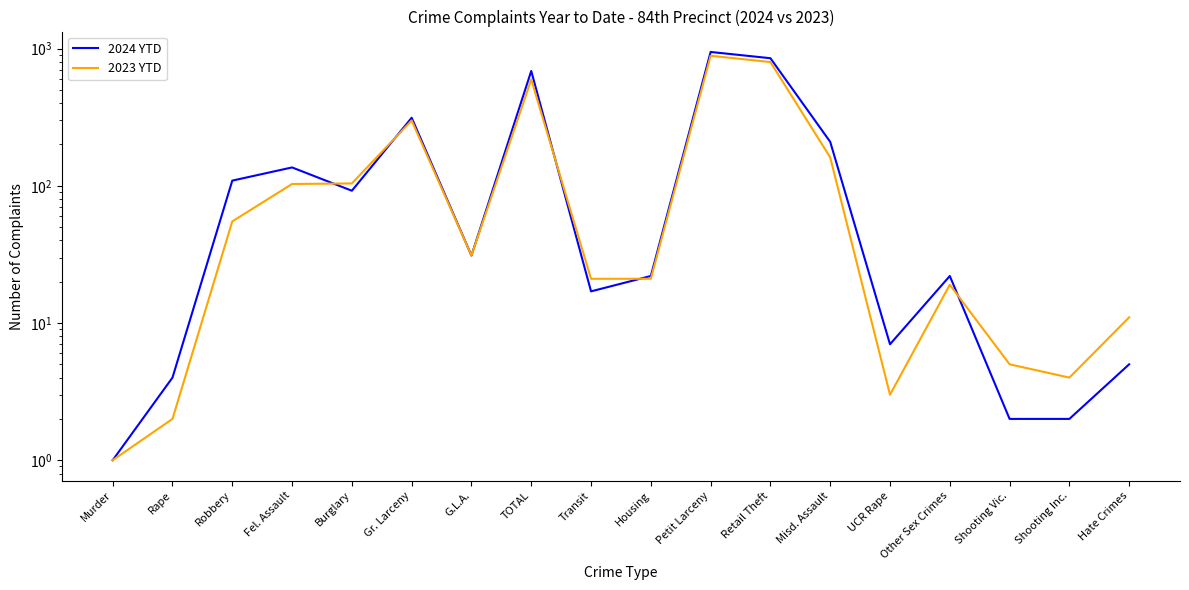

How many data points does each series have?

18